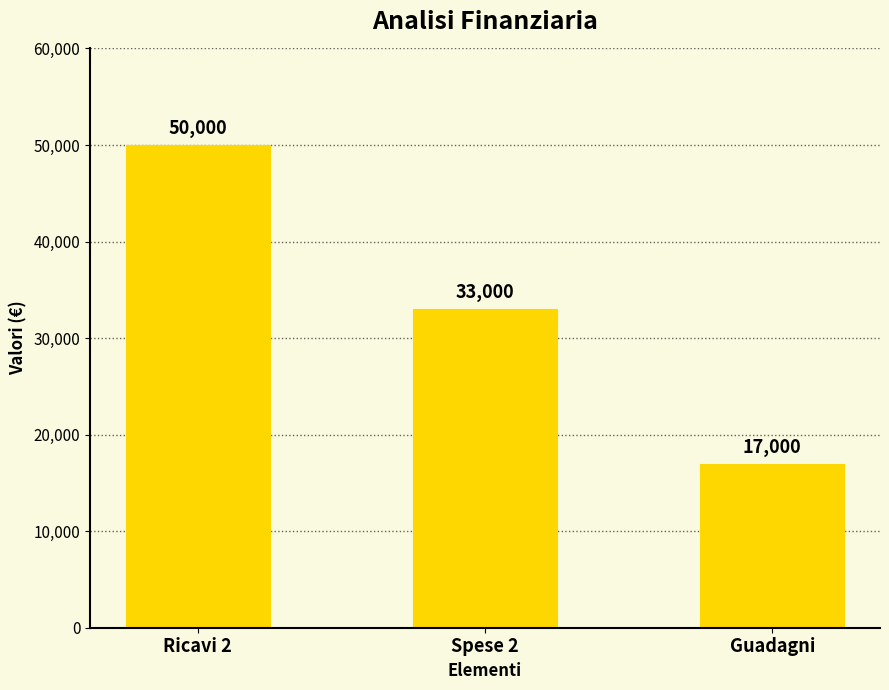

What is the label of the 1st bar from the left?

Ricavi 2